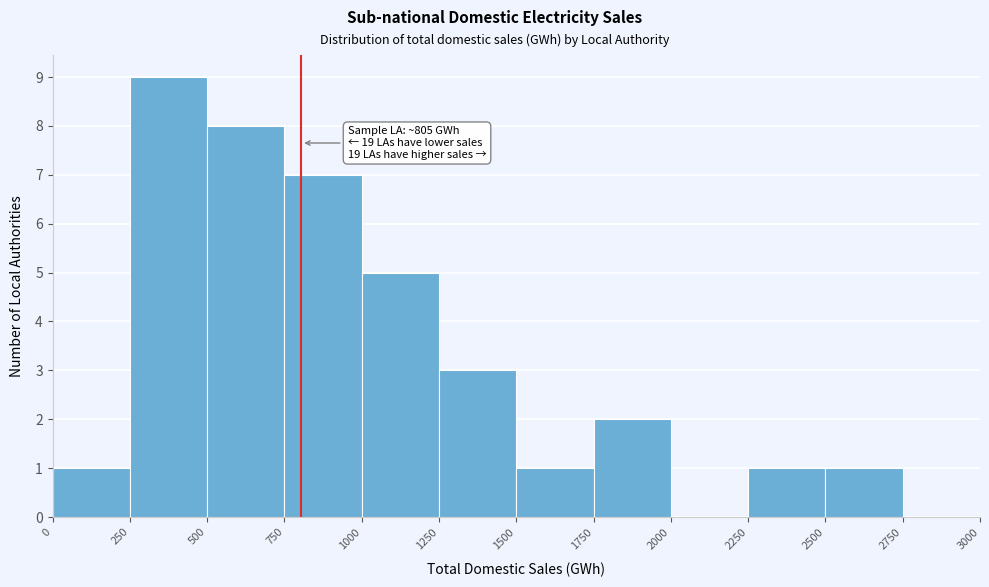

Over which range of the x-axis is the bar tallest?

250 to 500